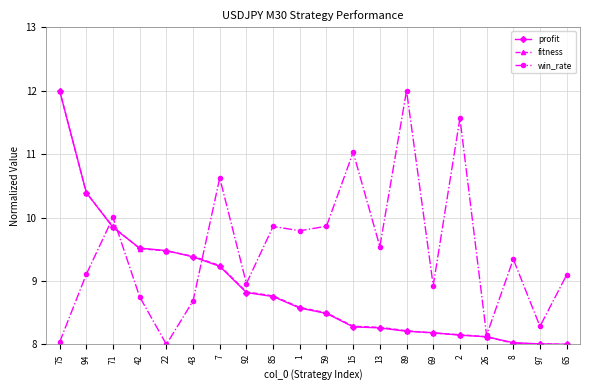

The fitness series shows 13.6 at 94. True or false?

False